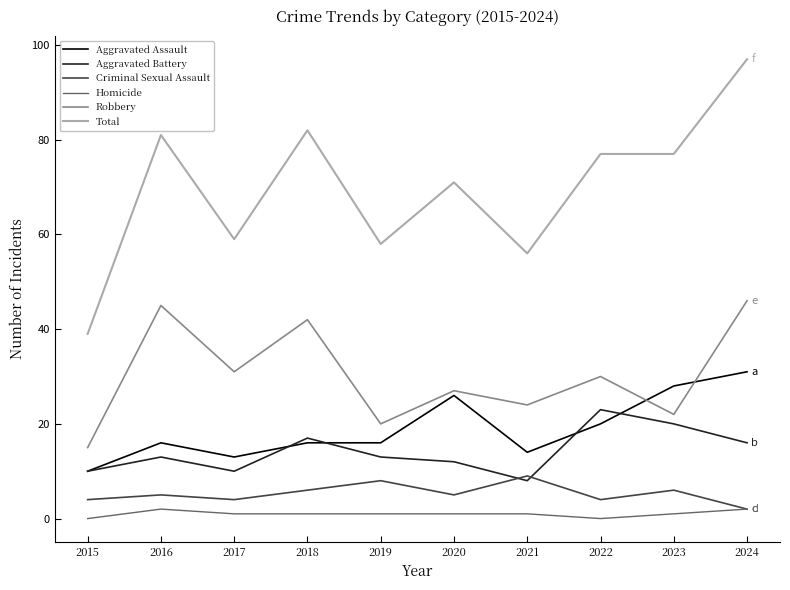

List the labels in order of Robbery value, largest first.

2024, 2016, 2018, 2017, 2022, 2020, 2021, 2023, 2019, 2015